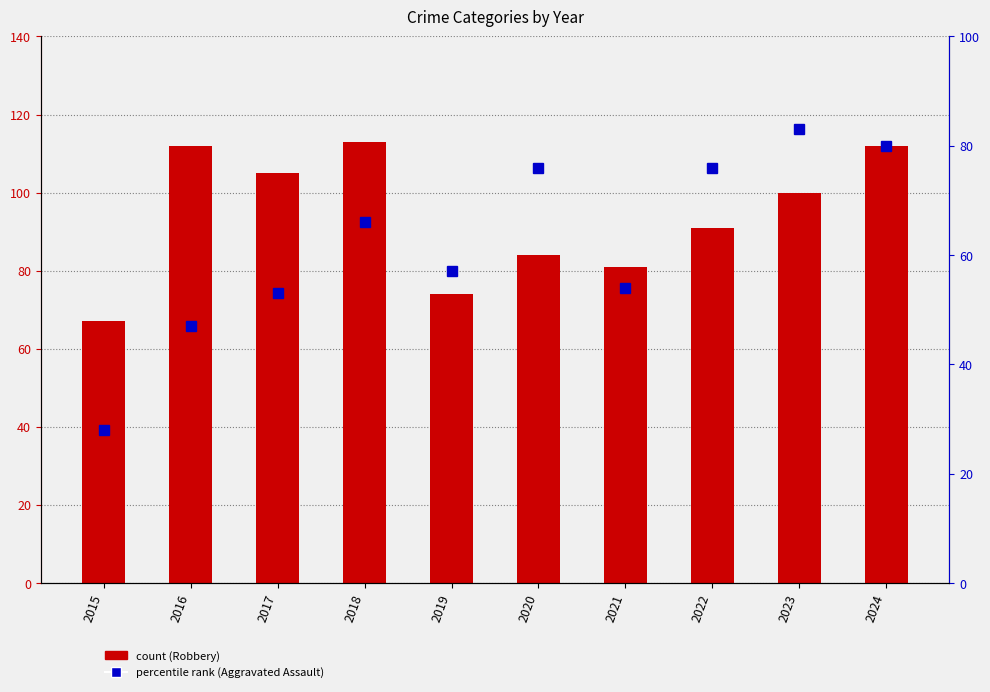

Which series has the largest total across all categories?

Robbery